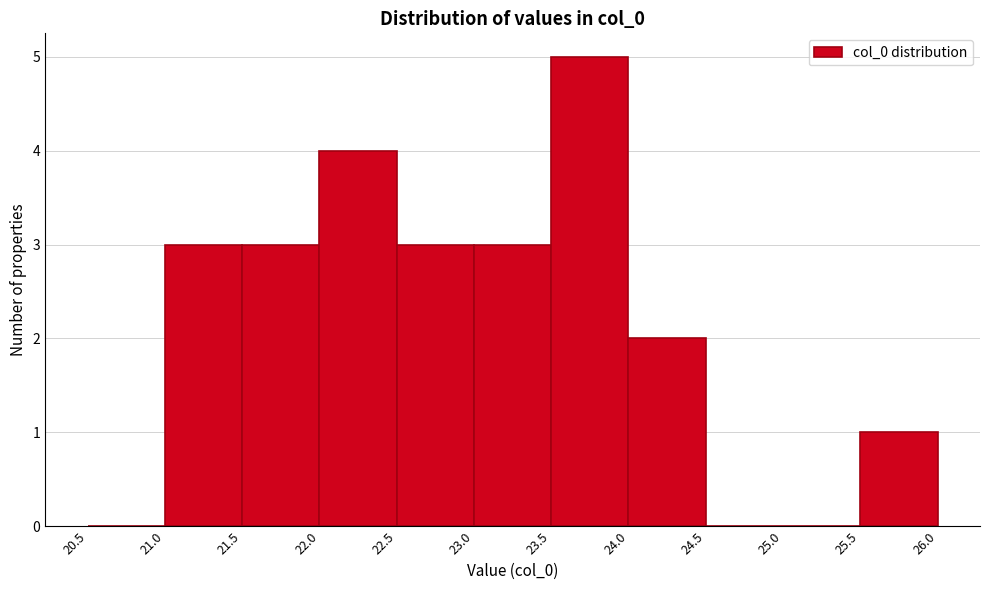

Which range on the x-axis has the tallest bar?

23.5 to 24.0